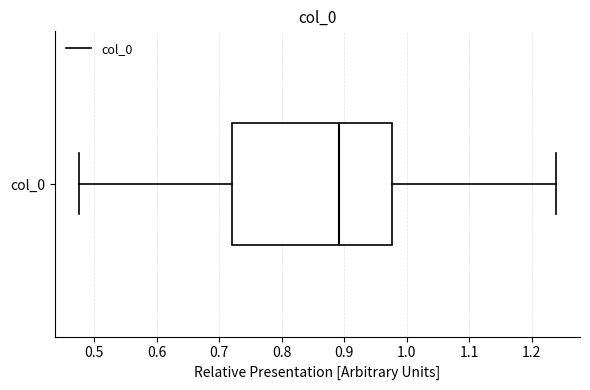

Read this box plot against the x-axis: the position of the median line, the range covered by the box, and the ends of both whiskers. The values are not printed on the chart, so give them approximately, as read against the axis.

median 0.89, box 0.72 to 0.98, whiskers 0.47 to 1.24